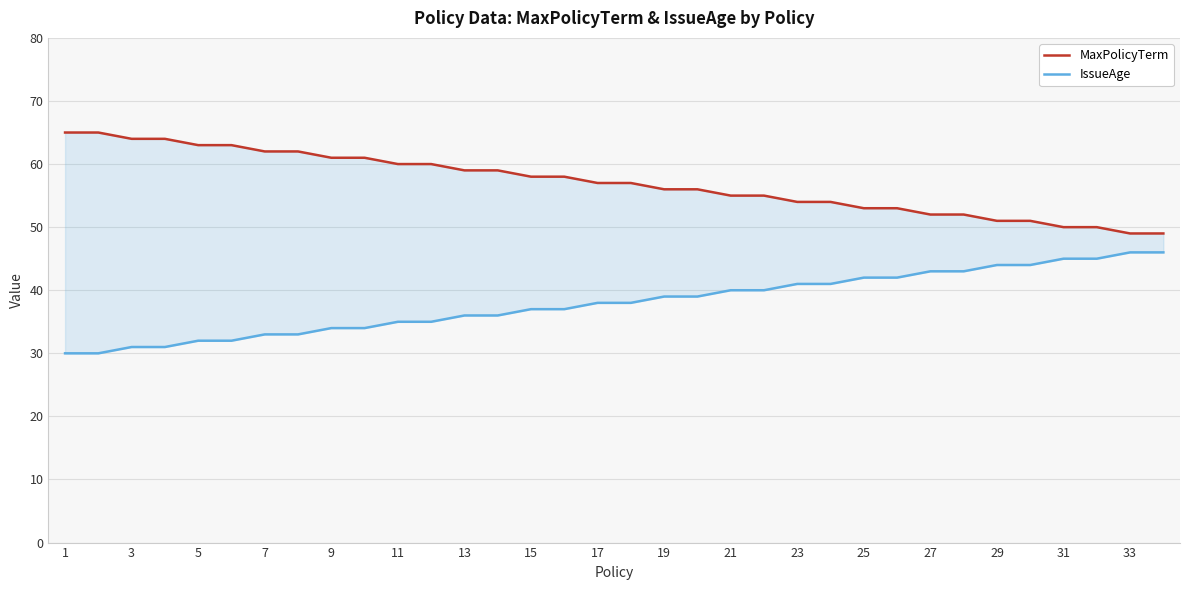

How many series are shown in this chart?

2